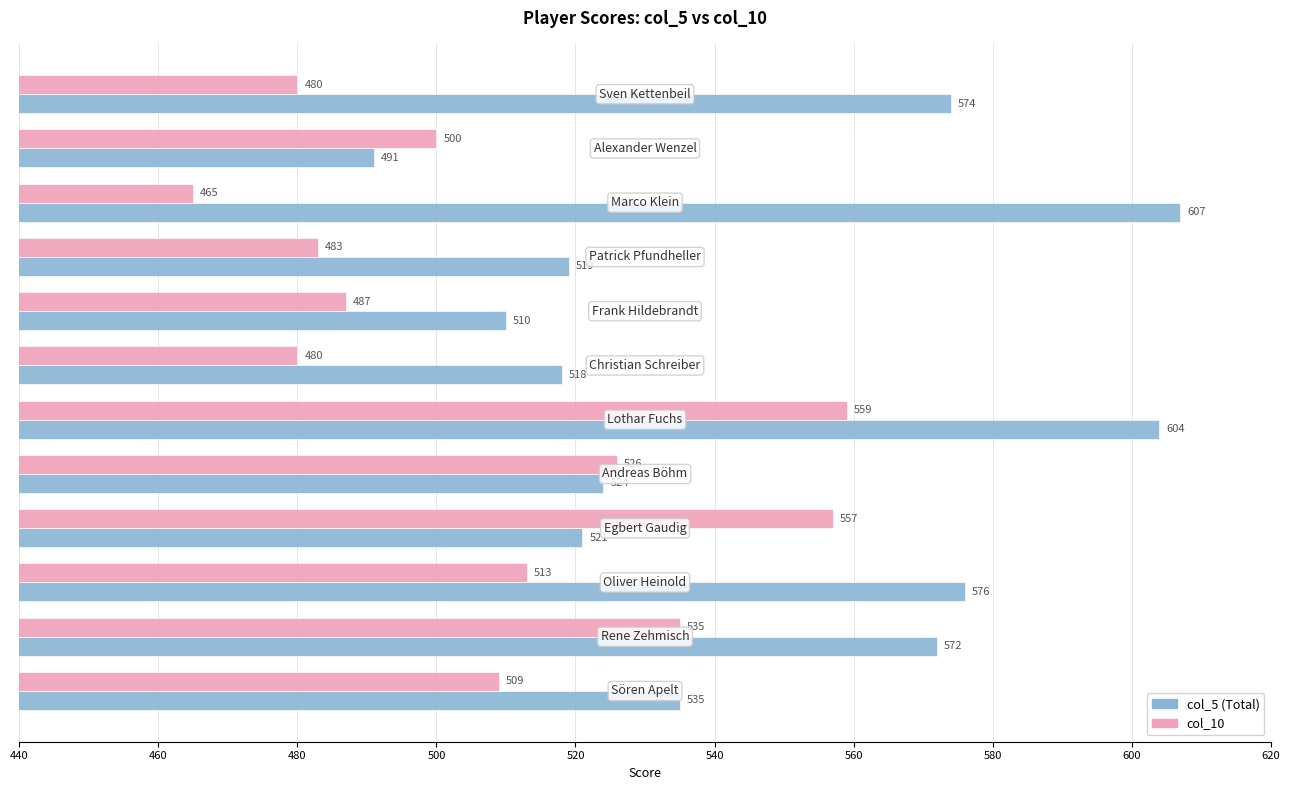

Which series has the largest total across all categories?

col_5 (Total)